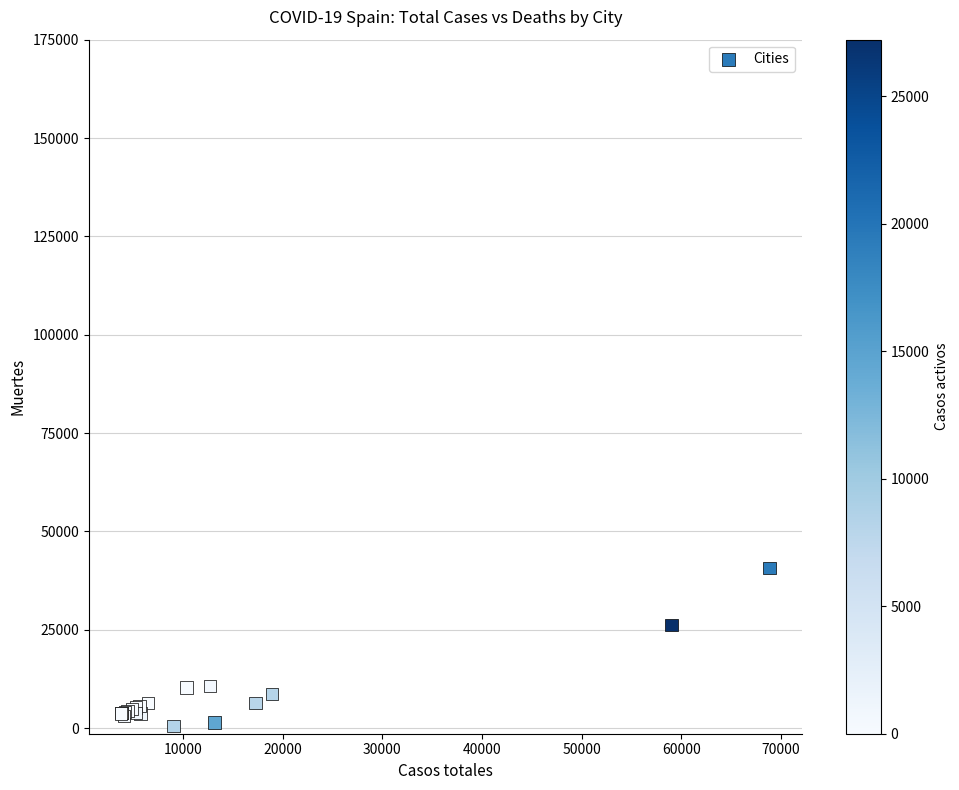

What Y value in the scatter plot is closest to 20670?

26203